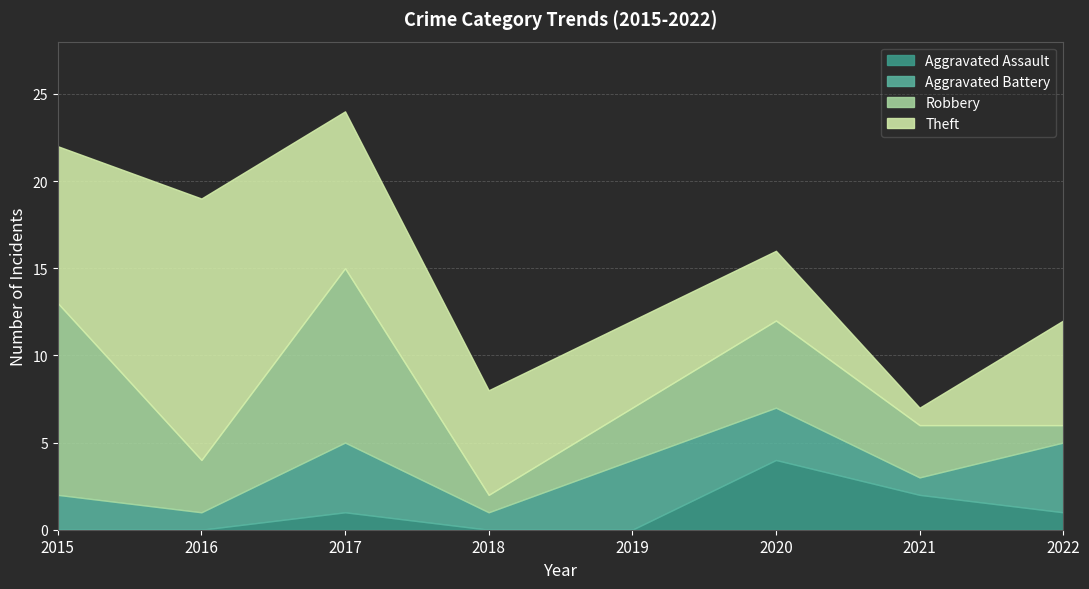

What is the lowest value of the Aggravated Battery series?

1